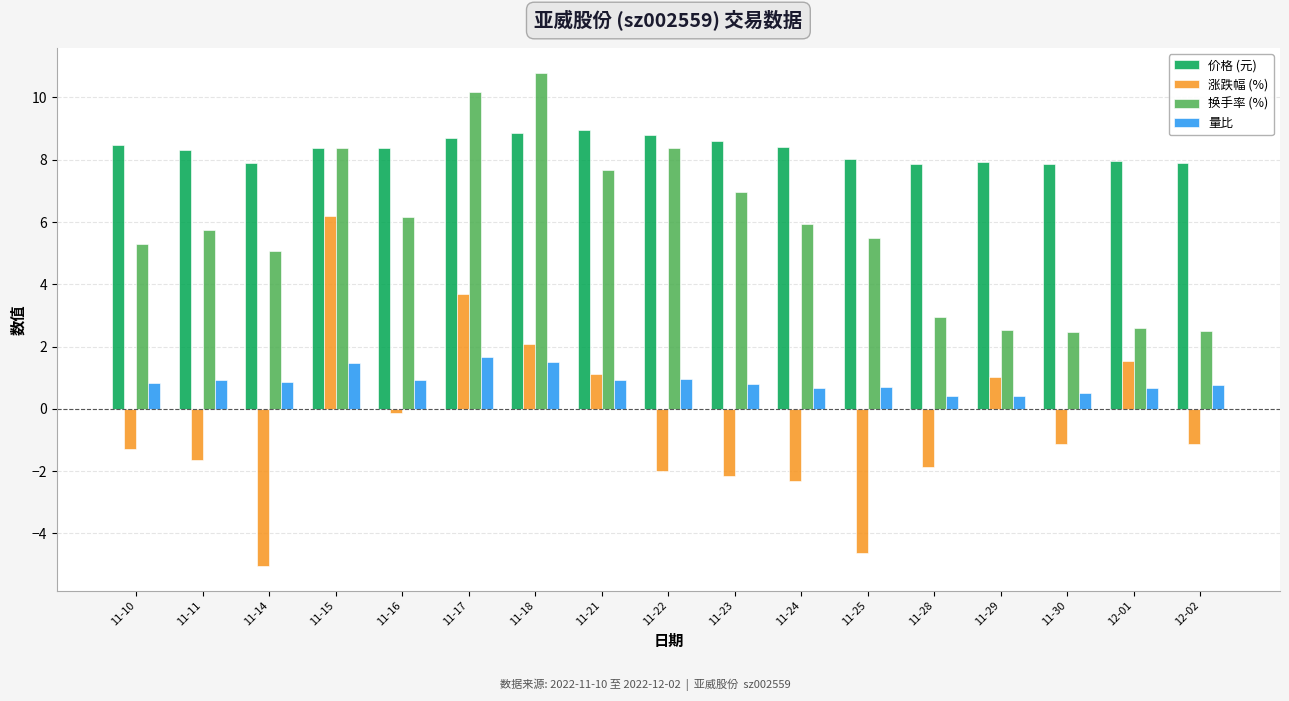

What is the average value of the 价格 (元) series?

8.3